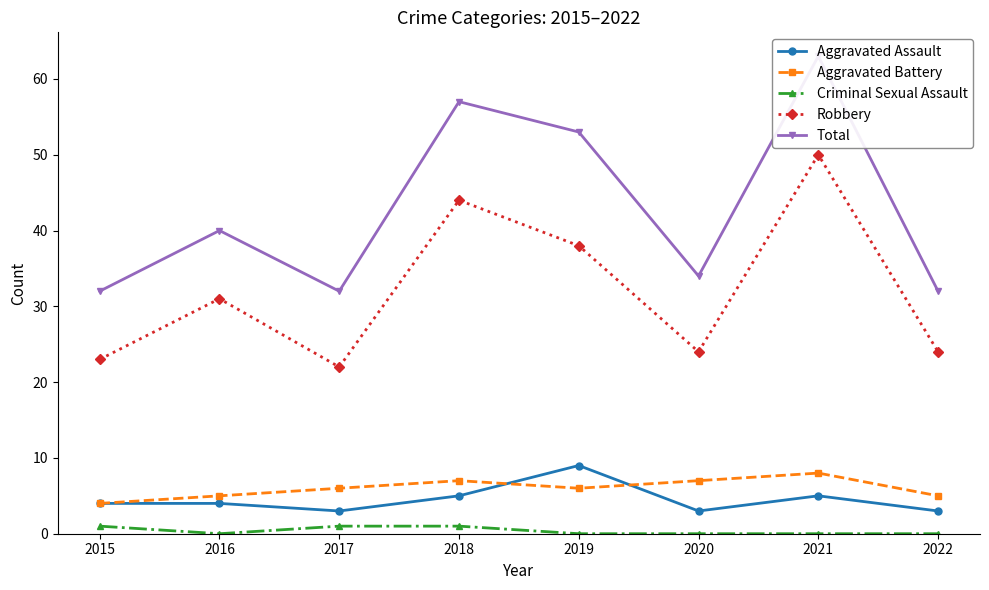

Reading left to right, extract all data points from this chart.

Aggravated Assault: 2015=4	2016=4	2017=3	2018=5	2019=9	2020=3	2021=5	2022=3
Aggravated Battery: 2015=4	2016=5	2017=6	2018=7	2019=6	2020=7	2021=8	2022=5
Criminal Sexual Assault: 2015=1	2016=0	2017=1	2018=1	2019=0	2020=0	2021=0	2022=0
Robbery: 2015=23	2016=31	2017=22	2018=44	2019=38	2020=24	2021=50	2022=24
Total: 2015=32	2016=40	2017=32	2018=57	2019=53	2020=34	2021=63	2022=32